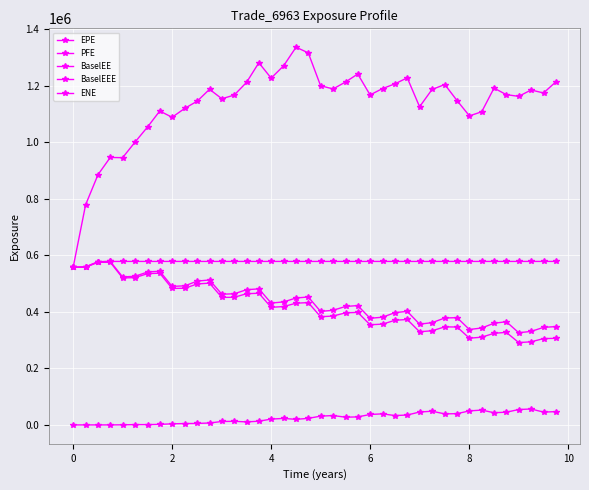

How many categories are shown in the chart?

40